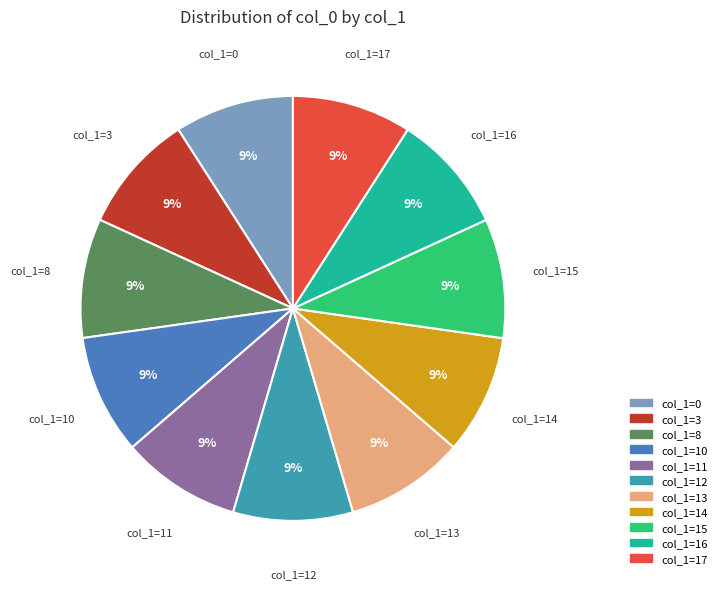

To the nearest percent, what is the average slice percentage?

9%